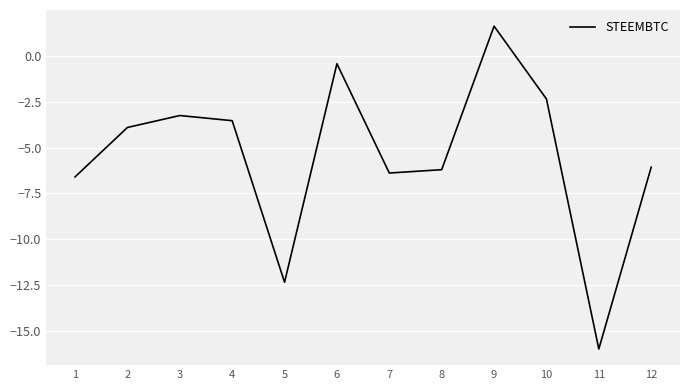

Which has a higher value, 10 or 3?

10